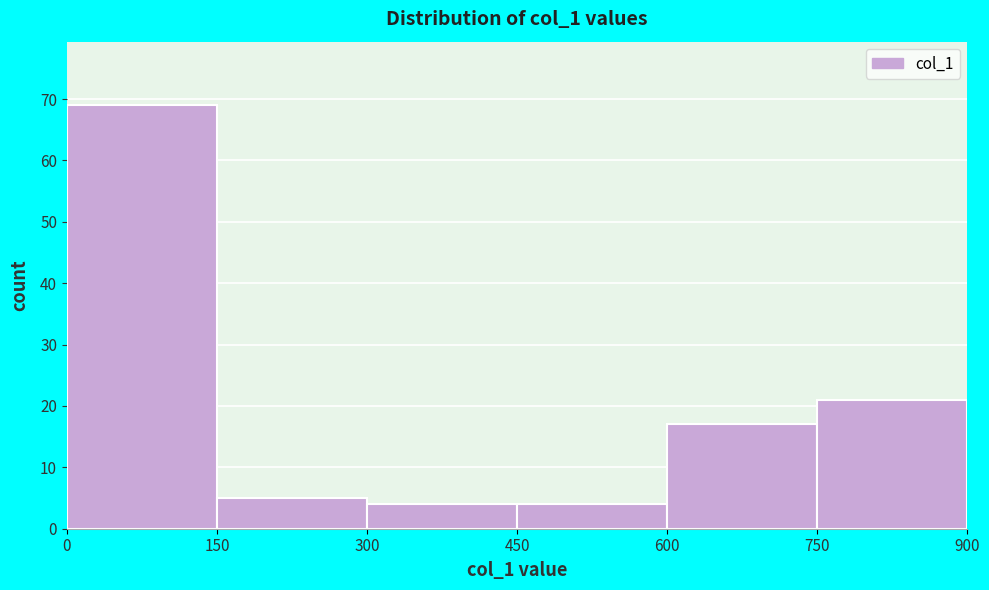

Reading left to right, transcribe this chart: for each bar, give the range it covers on the x-axis and its height. The values are not printed on the chart, so give them approximately, as read against the axis.

0 to 150: 69
150 to 300: 5
300 to 450: 4
450 to 600: 4
600 to 750: 17
750 to 900: 21